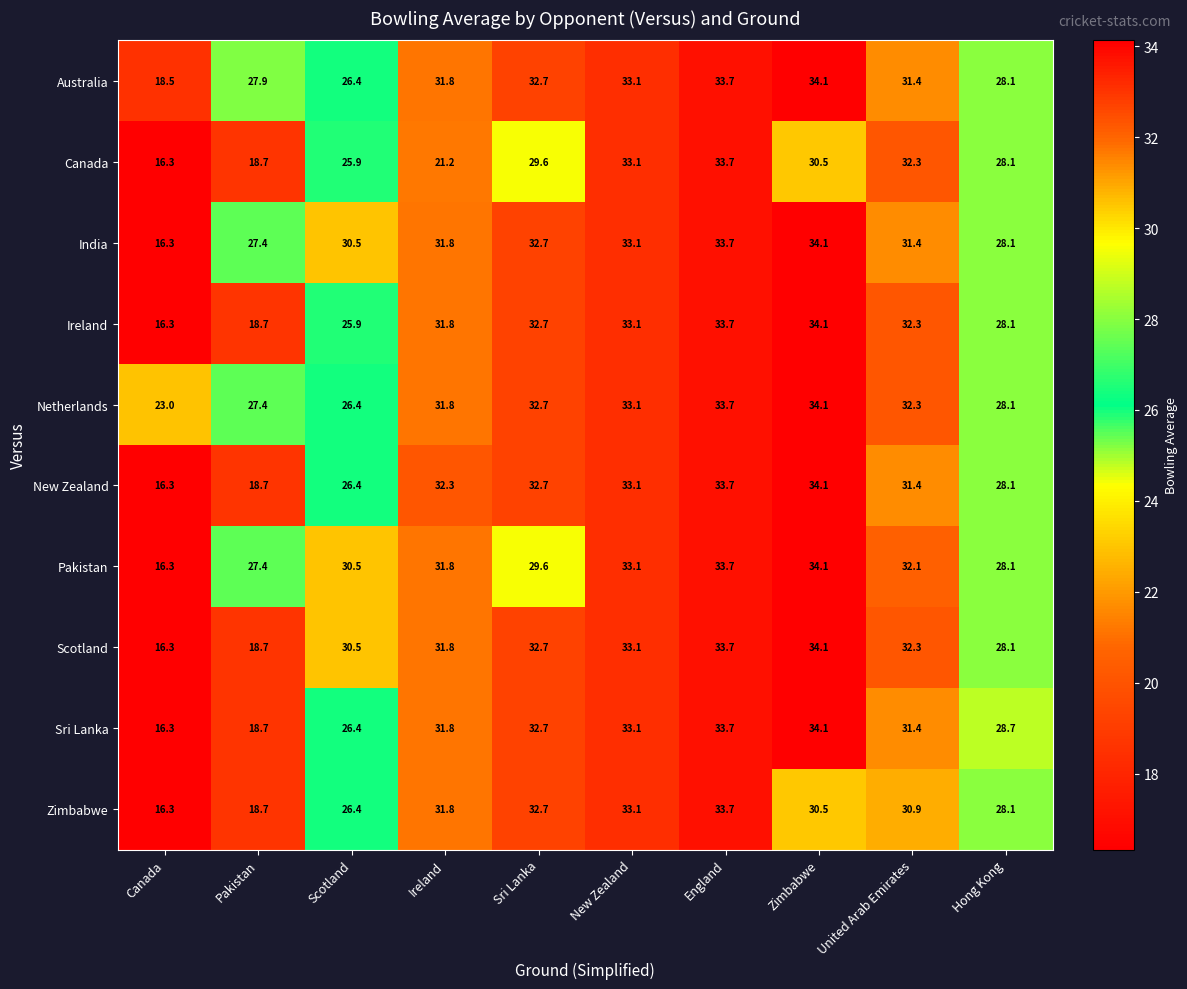

List the labels in order of Zimbabwe value, smallest first.

Canada, Pakistan, Scotland, Hong Kong, Zimbabwe, United Arab Emirates, Ireland, Sri Lanka, New Zealand, England